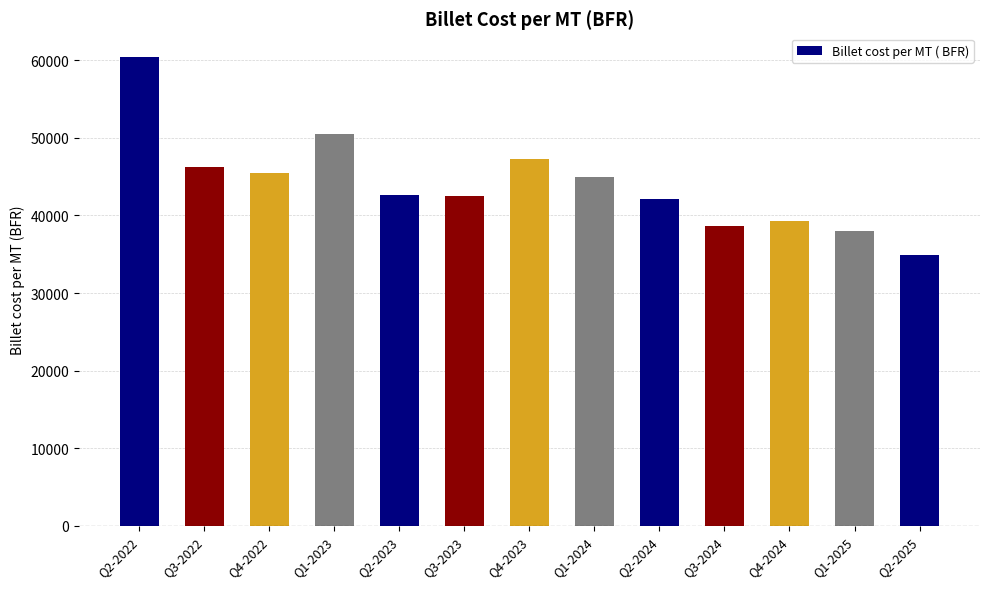

True or false: the data shows 60468 at Q2-2022.

True